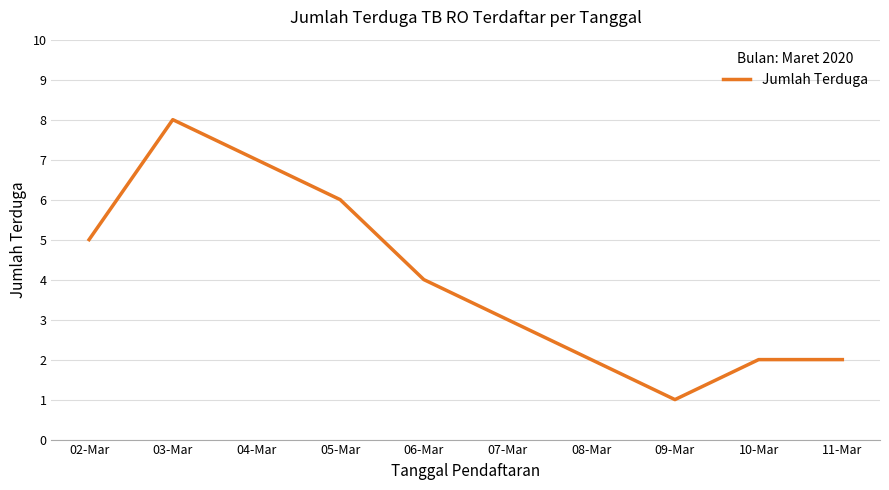

Which category has the highest value across all series?

03-Mar